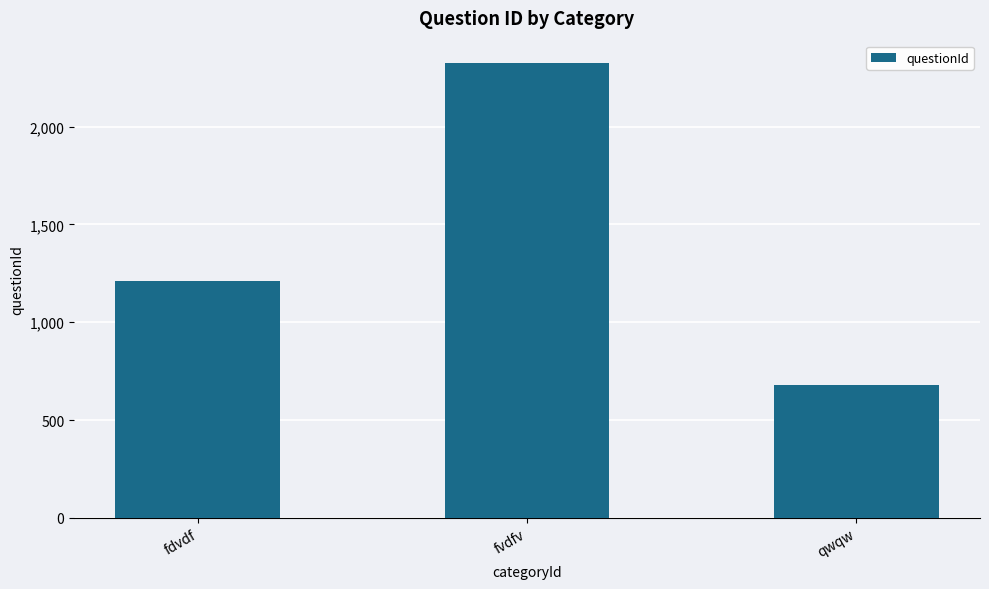

What is the maximum value shown in the chart?

2323